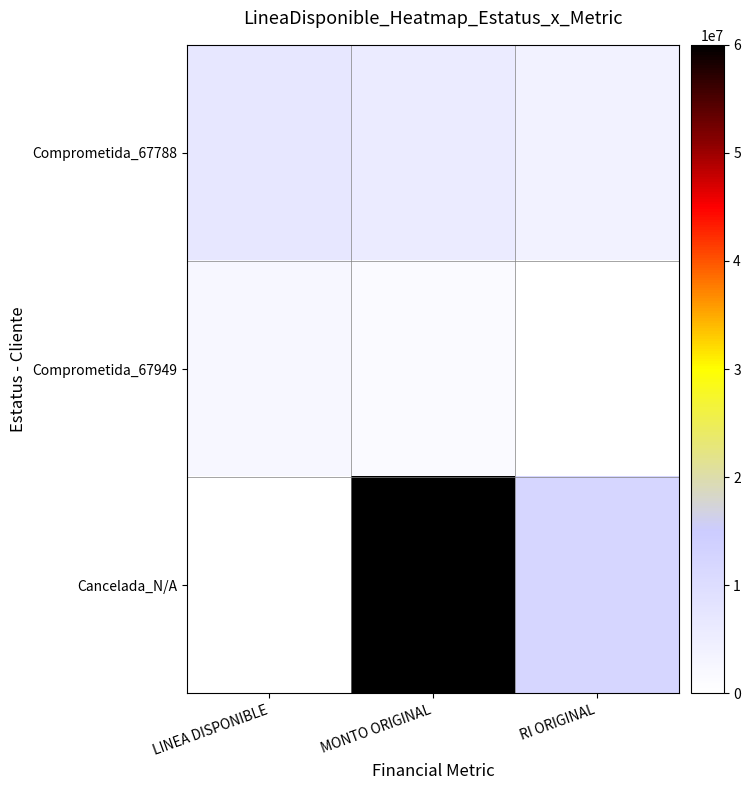

How many categories are shown in the chart?

3